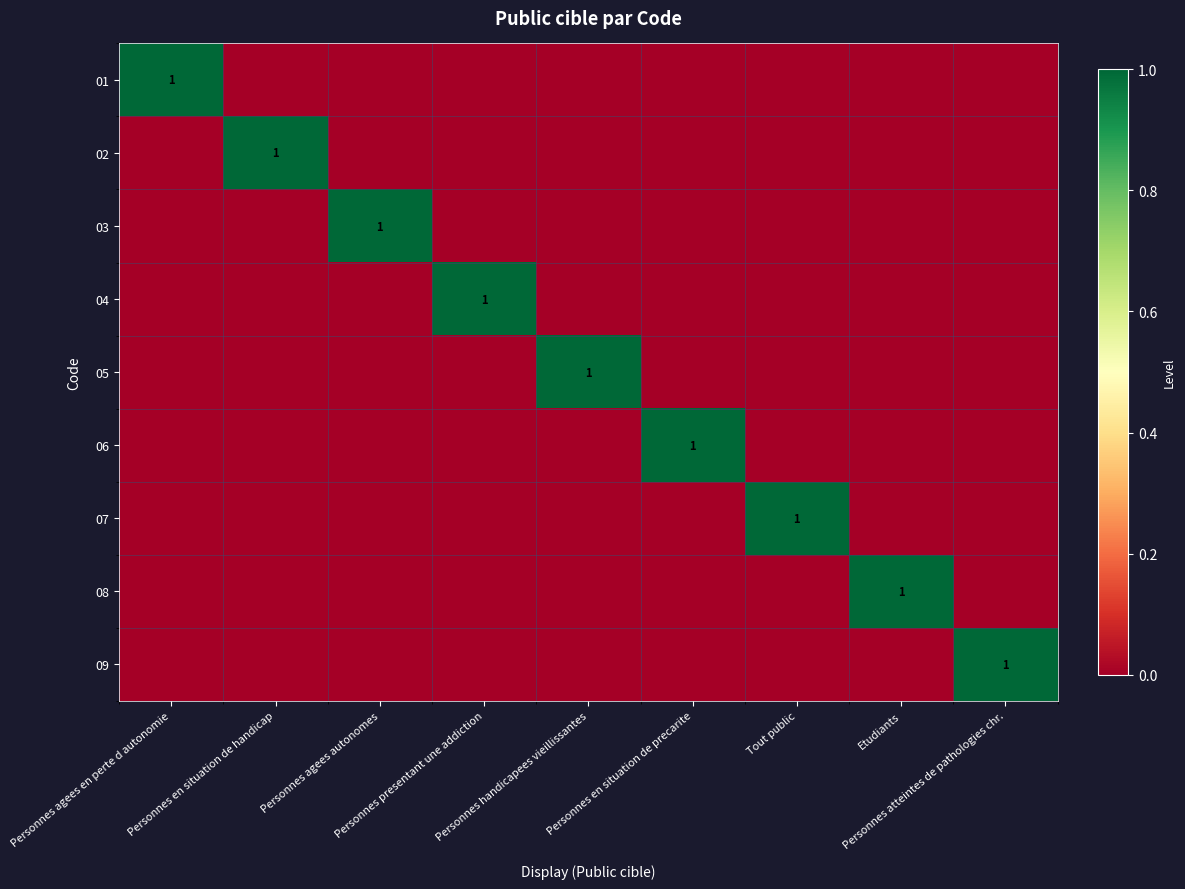

What is the maximum value shown in the chart?

1